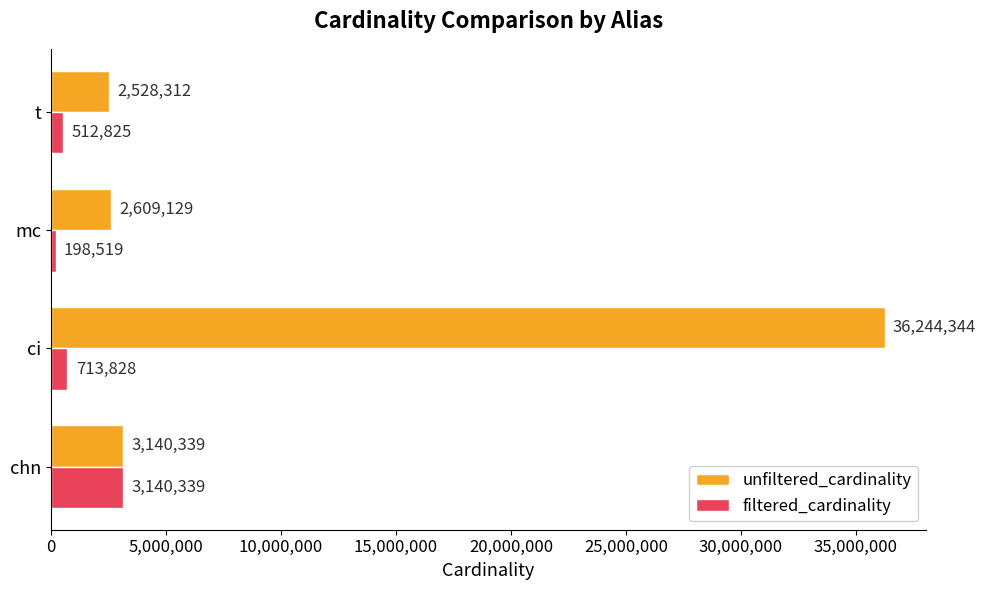

The value of filtered_cardinality at chn is 1947770. True or false?

False